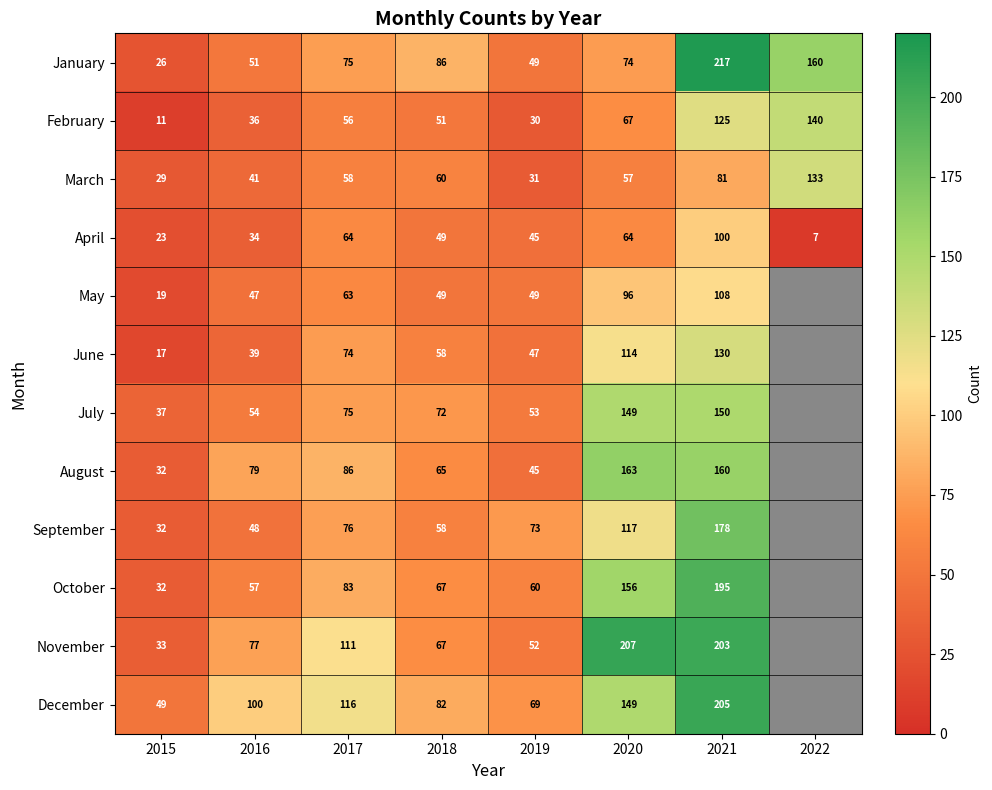

Is the value of November at 2021 greater than the value of December at 2020?

Yes